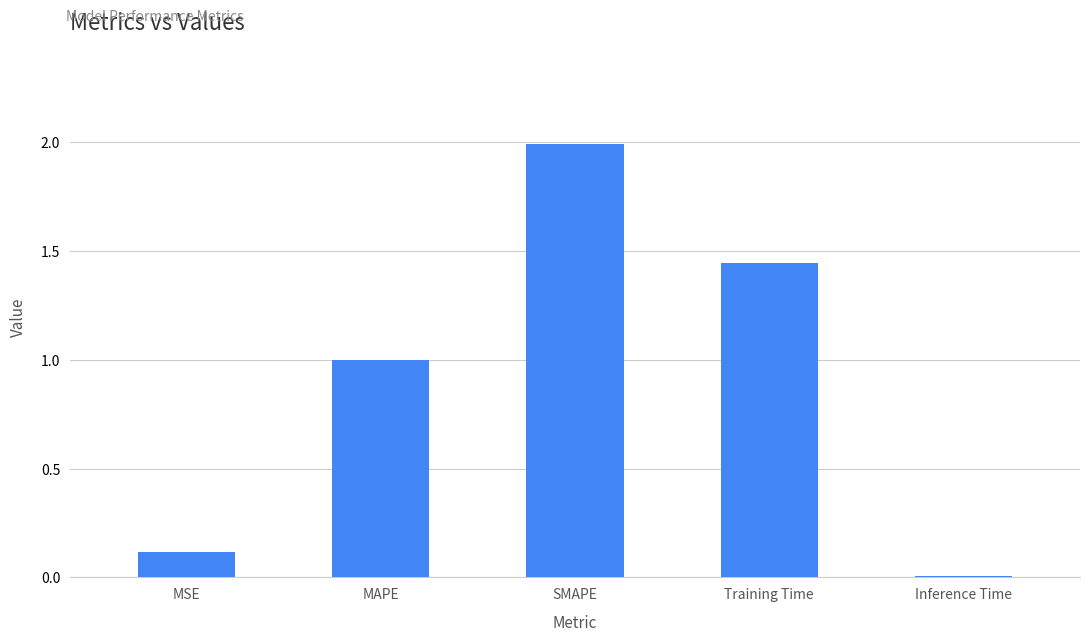

What is the difference between the maximum and second lowest values?

1.9